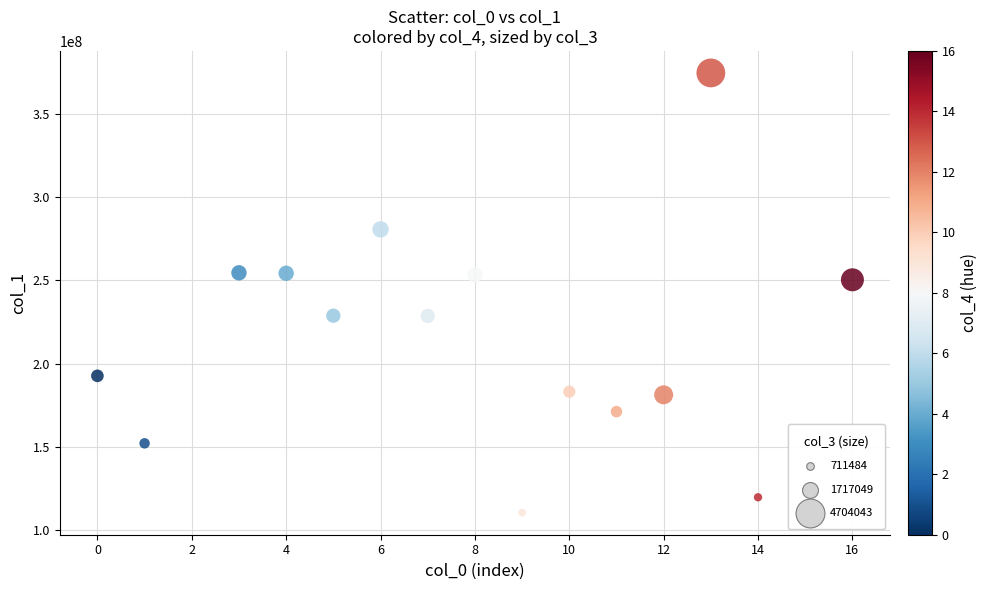

What is the range of Y values (max minus min)?

263723391.8